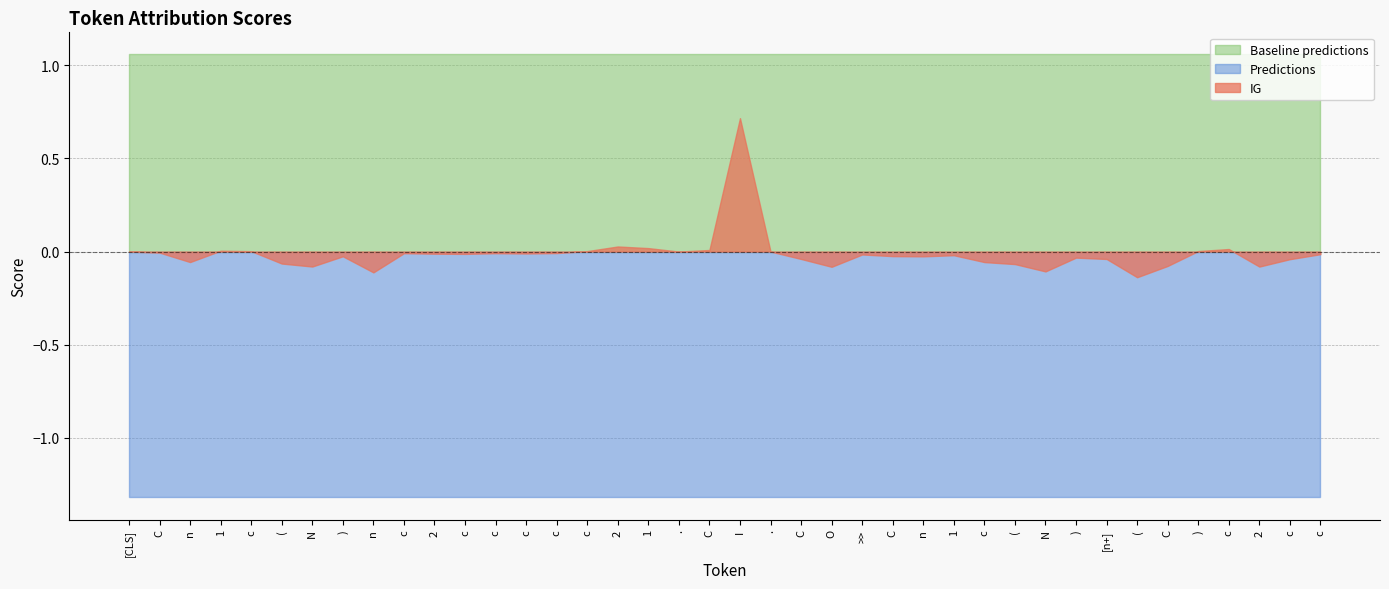

True or false: Predictions has more than 1 points higher than both neighbors.

False